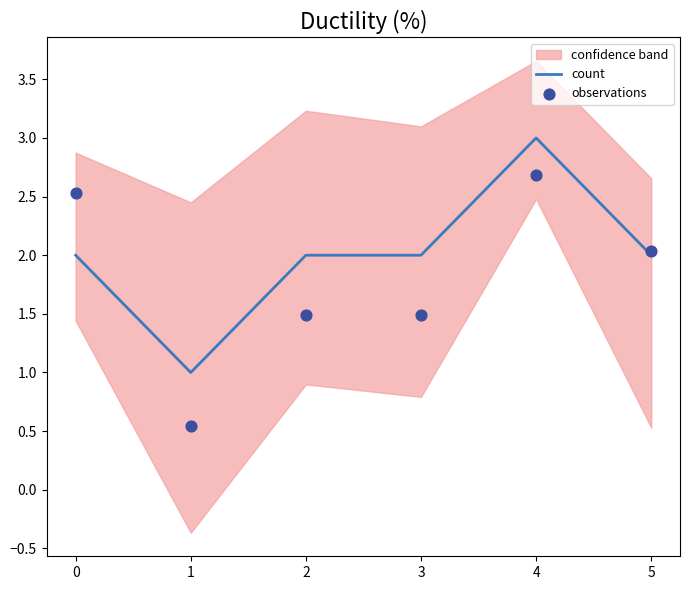

Is the value of count at 5 greater than the value of observations at 2?

Yes